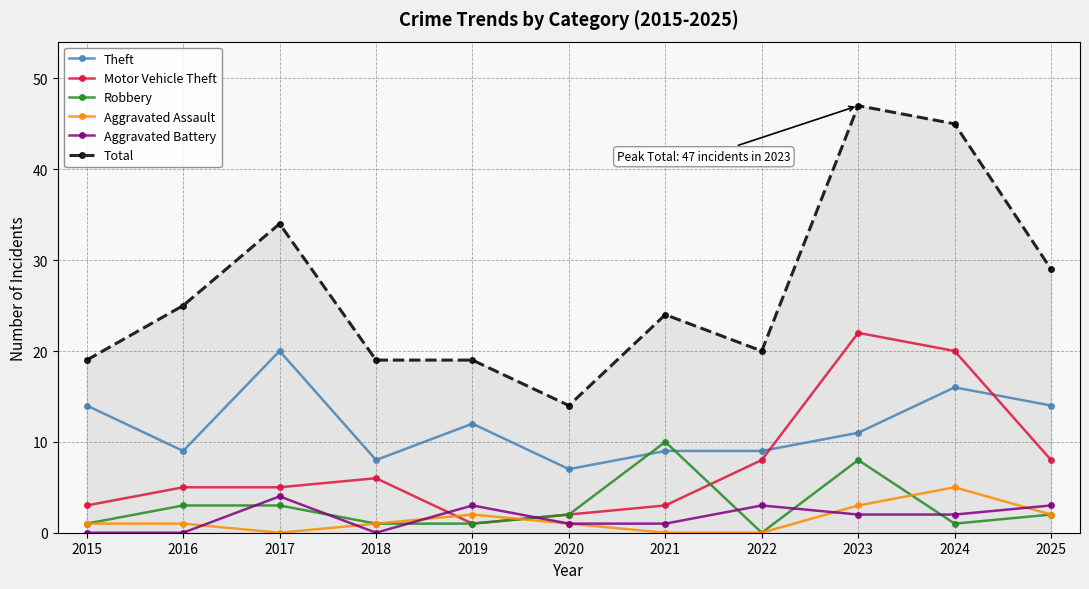

Reading left to right, what are all the values shown in this chart?

Theft: 2015=14	2016=9	2017=20	2018=8	2019=12	2020=7	2021=9	2022=9	2023=11	2024=16	2025=14
Motor Vehicle Theft: 2015=3	2016=5	2017=5	2018=6	2019=1	2020=2	2021=3	2022=8	2023=22	2024=20	2025=8
Robbery: 2015=1	2016=3	2017=3	2018=1	2019=1	2020=2	2021=10	2022=0	2023=8	2024=1	2025=2
Aggravated Assault: 2015=1	2016=1	2017=0	2018=1	2019=2	2020=1	2021=0	2022=0	2023=3	2024=5	2025=2
Aggravated Battery: 2015=0	2016=0	2017=4	2018=0	2019=3	2020=1	2021=1	2022=3	2023=2	2024=2	2025=3
Total: 2015=19	2016=25	2017=34	2018=19	2019=19	2020=14	2021=24	2022=20	2023=47	2024=45	2025=29